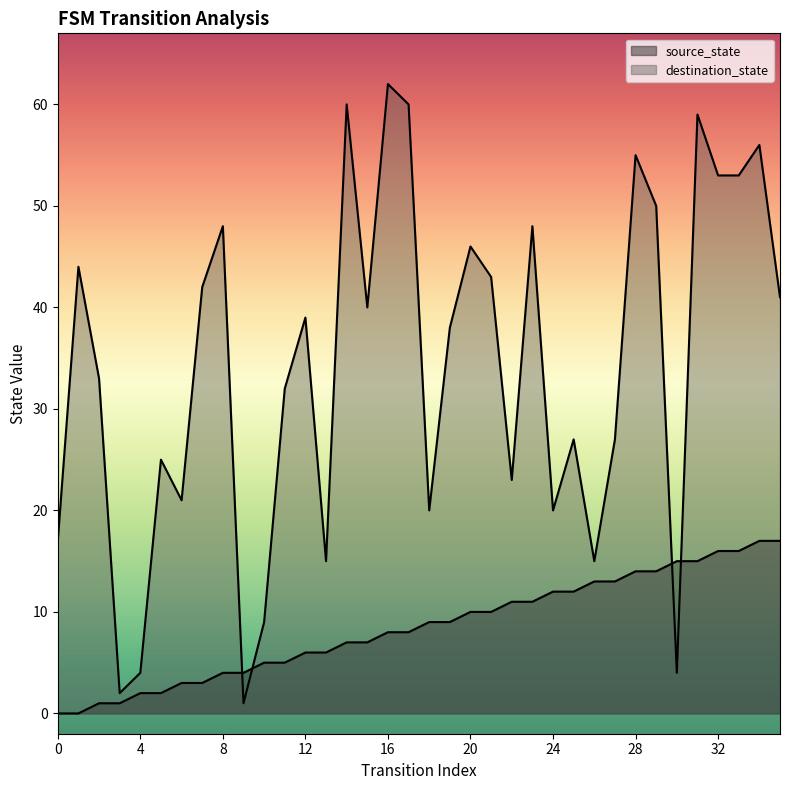

Which series contains the lowest Y value?

source_state